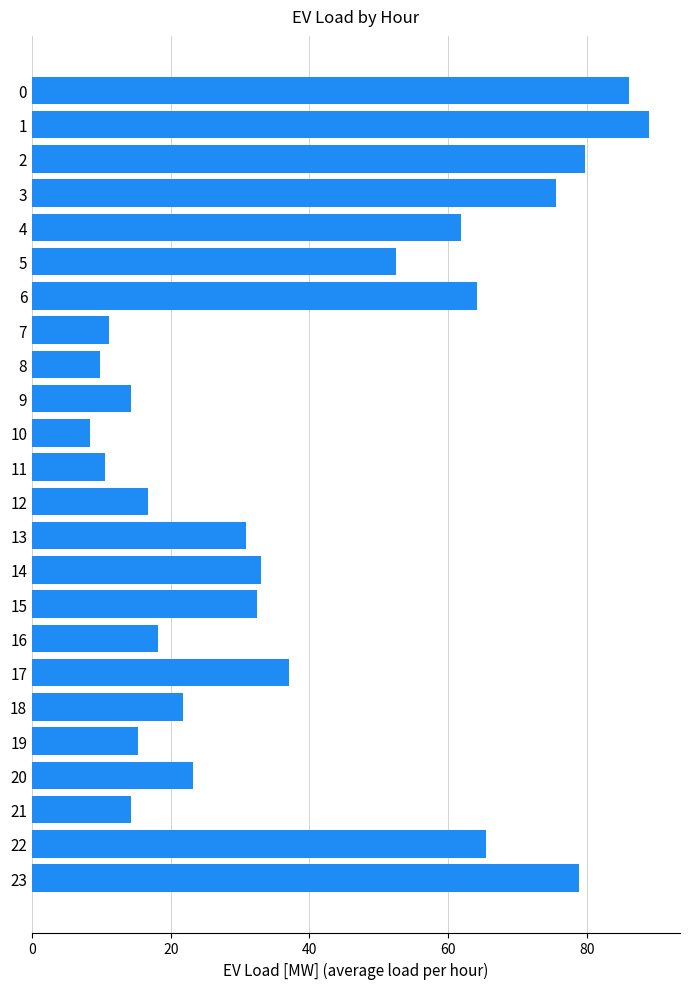

The value at 23 is 129.5. True or false?

False